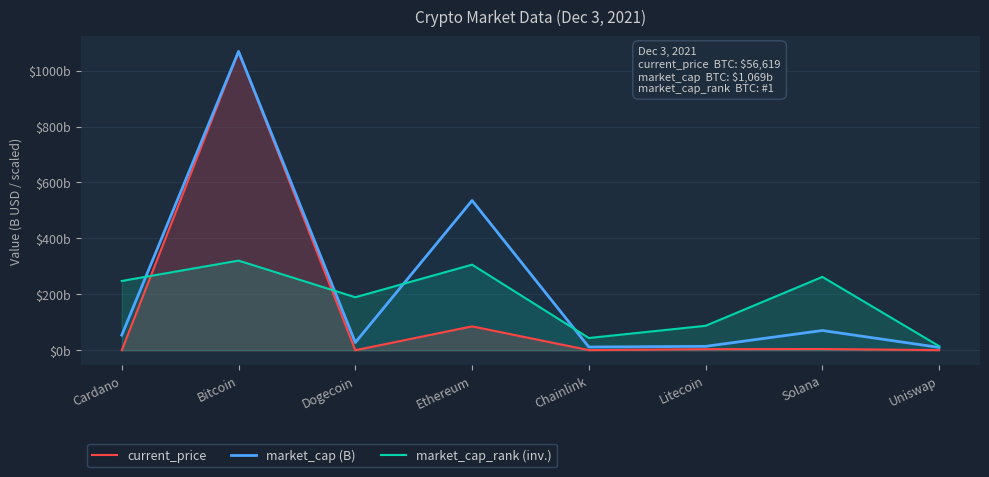

Which series has the widest spread of values?

current_price